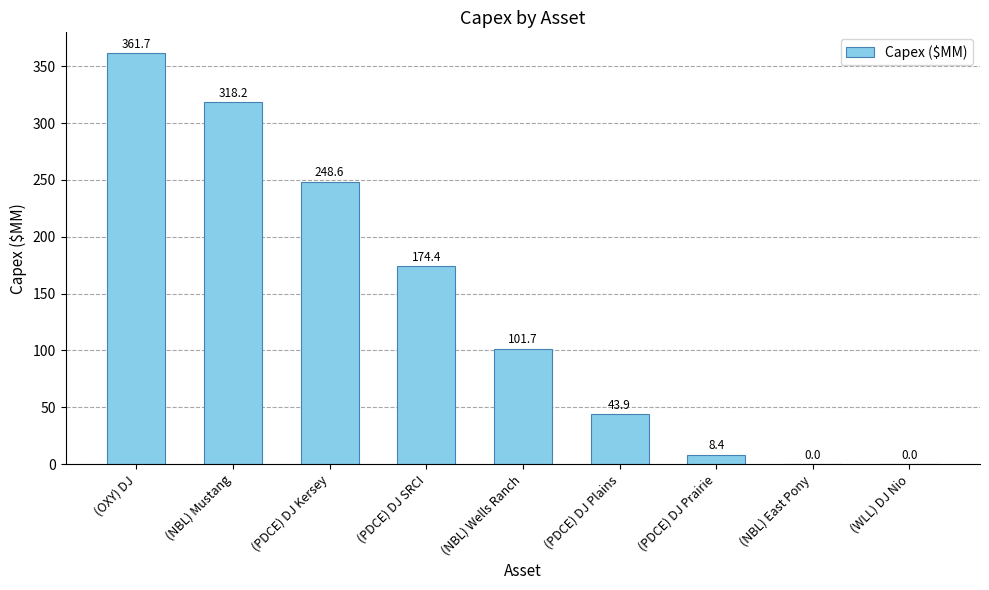

The chart shows a value of 71.7 at (PDCE) DJ Plains. True or false?

False